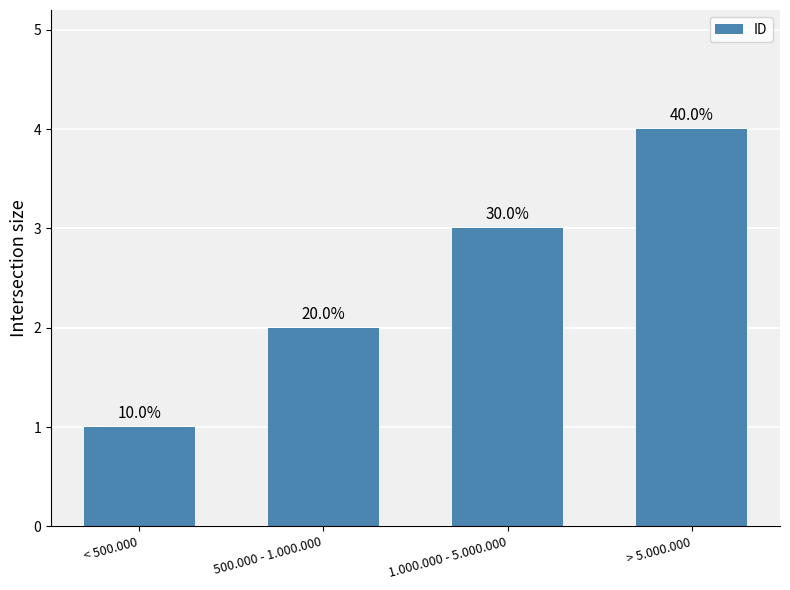

What is the difference between the values at > 5.000.000 and 1.000.000 - 5.000.000?

1